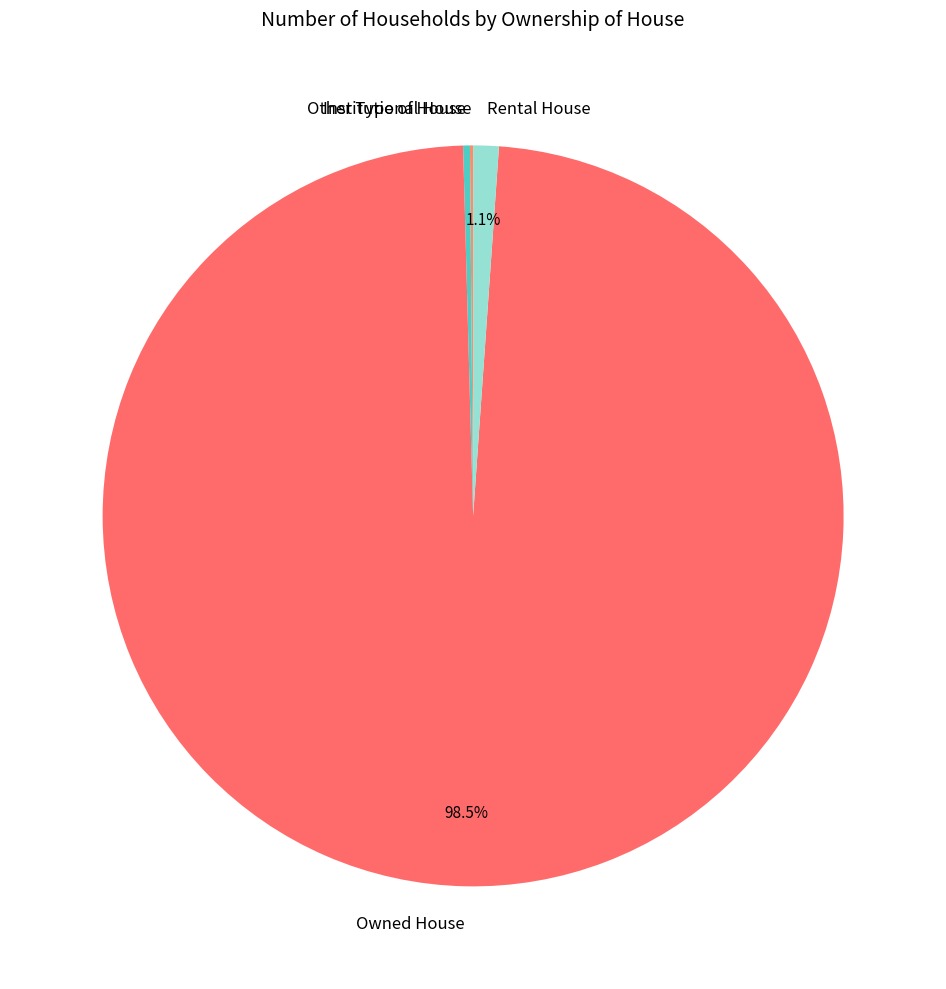

What is the largest slice in the pie chart?

Owned House